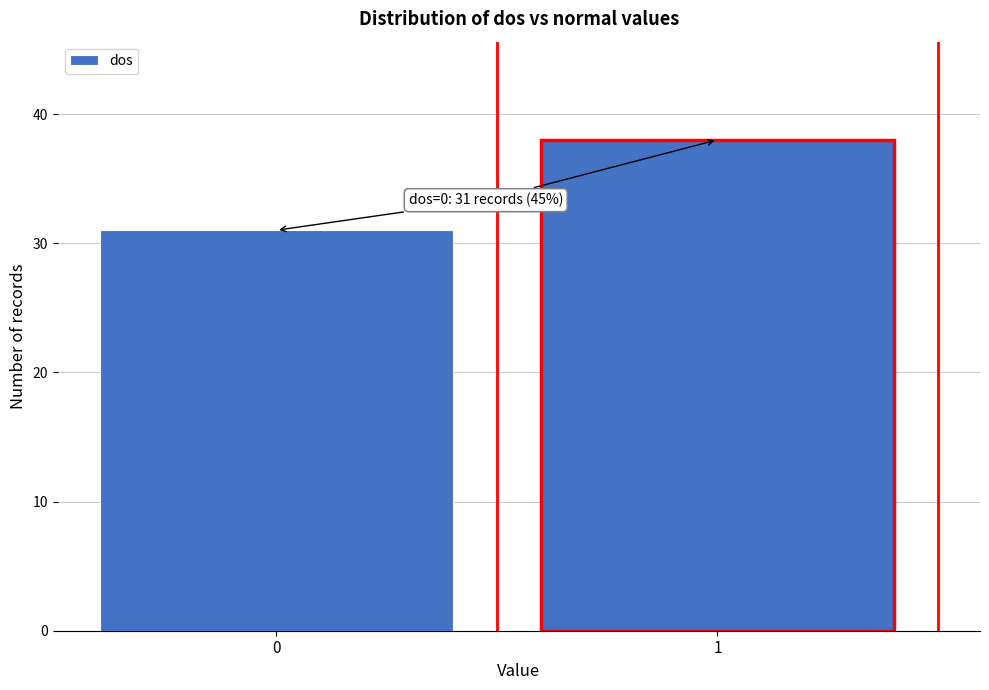

Reading left to right, transcribe all the data shown in this chart.

31	38